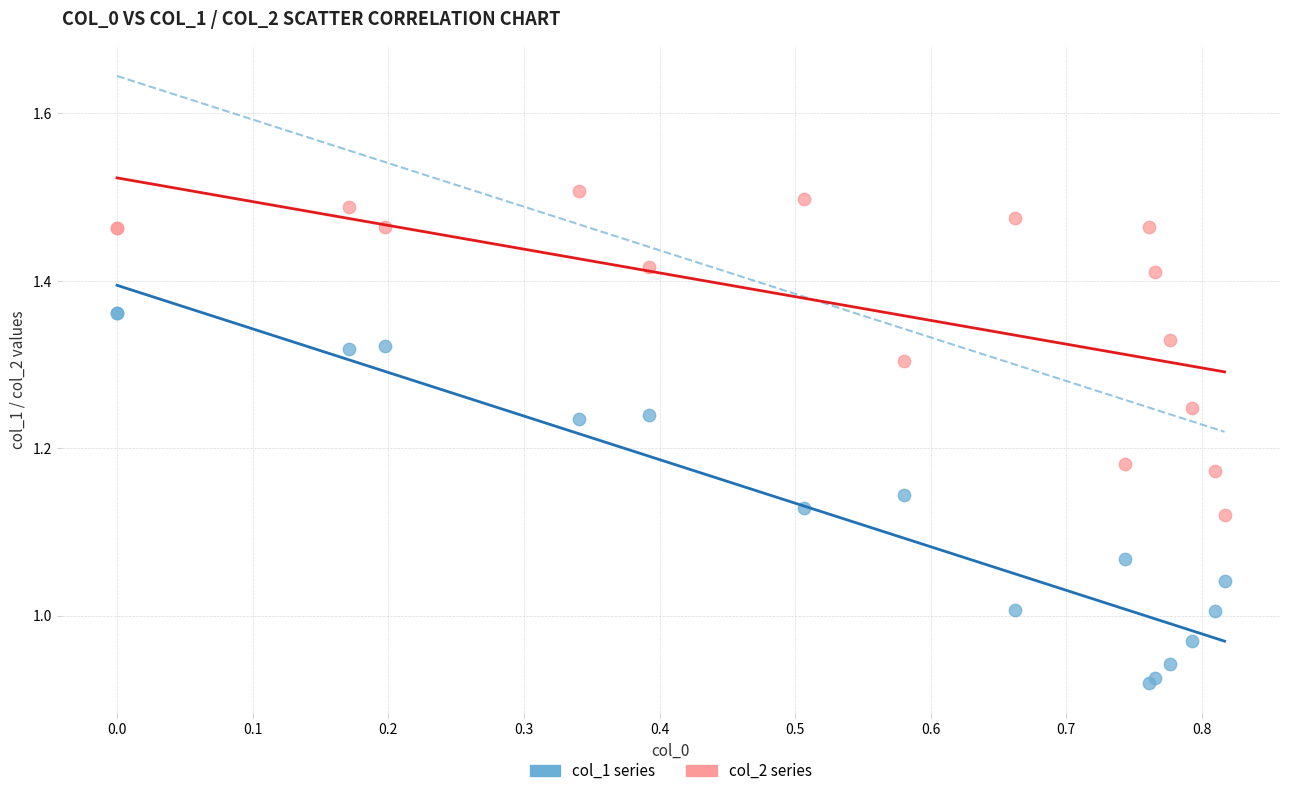

Which series contains the highest Y value?

col_2 series